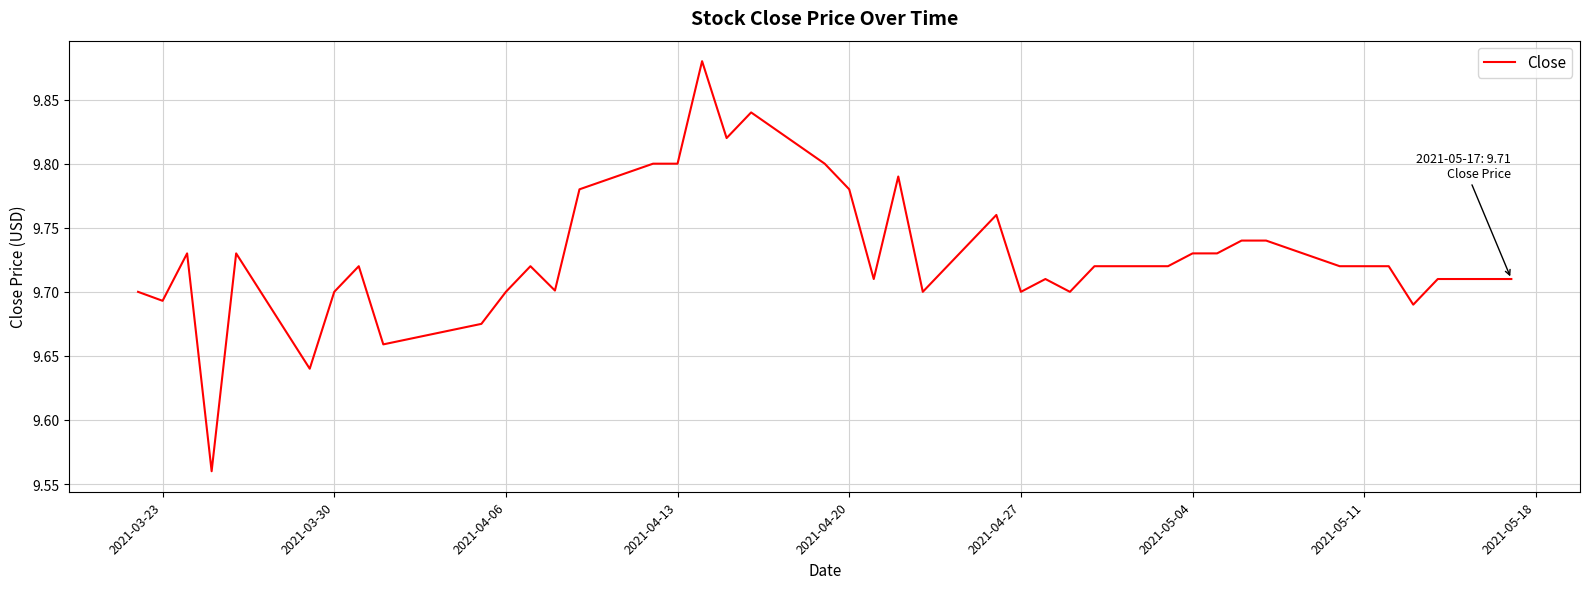

How many distinct data groups are displayed?

1